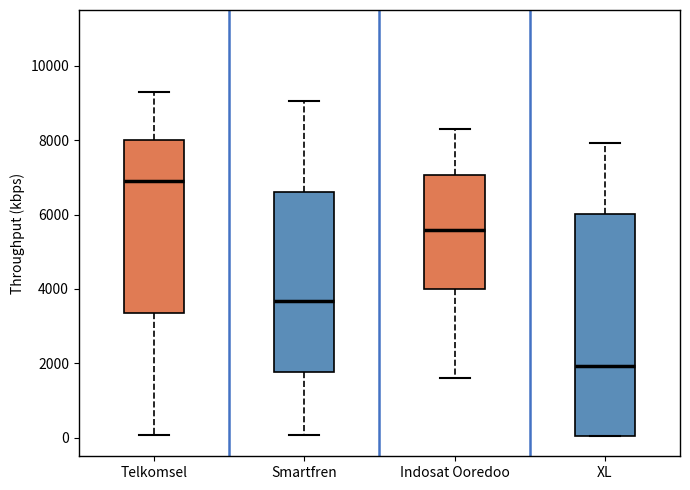

Reading left to right, read every box against the y-axis: the position of its median line, the range the box covers, and the ends of its whiskers. The values are not printed on the chart, so give them approximately, as read against the axis.

Telkomsel: median 7000, box 3400 to 8000, whiskers 0 to 9200
Smartfren: median 3600, box 1800 to 6600, whiskers 0 to 9000
Indosat Ooredoo: median 5600, box 4000 to 7000, whiskers 1600 to 8400
XL: median 2000, box 0 to 6000, whiskers 0 to 8000